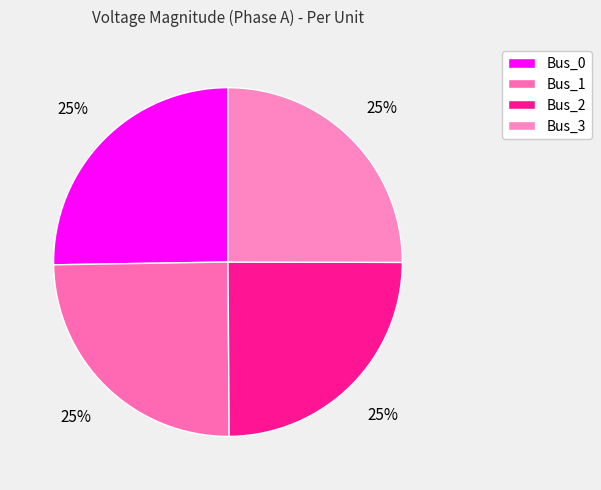

Does any single category account for the majority?

No